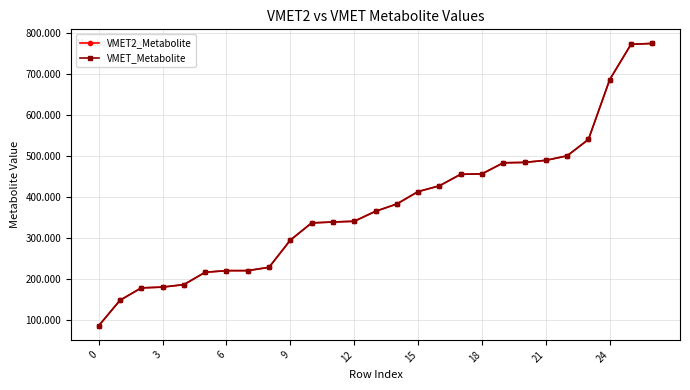

At how many categories does at least one series exceed 581?

3